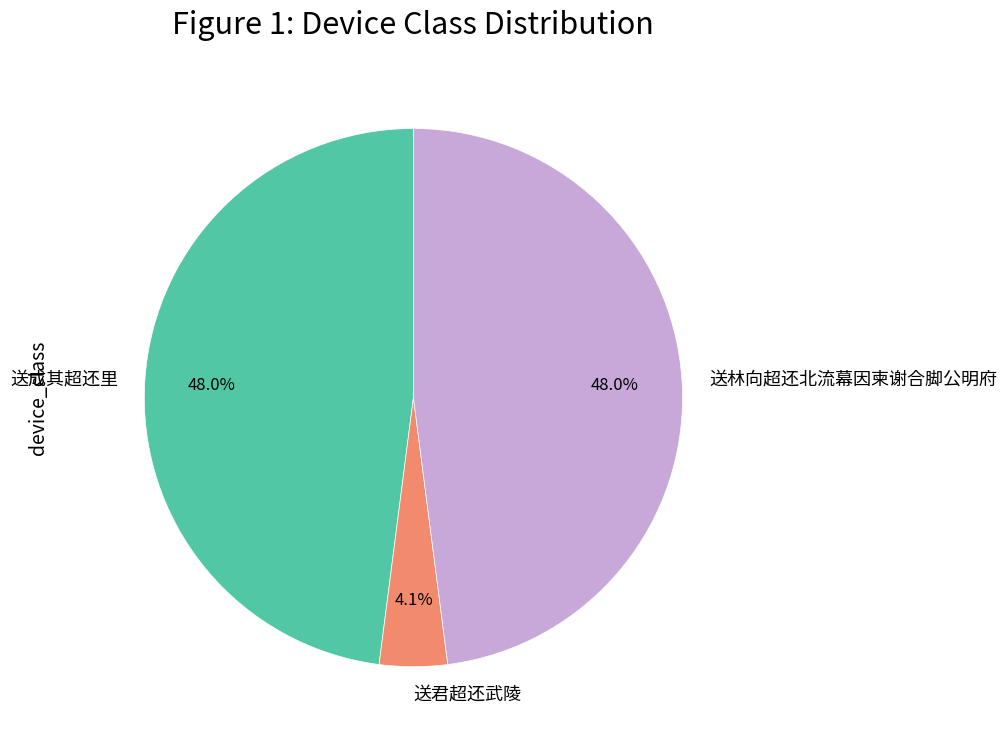

How many slices are in this pie chart?

3